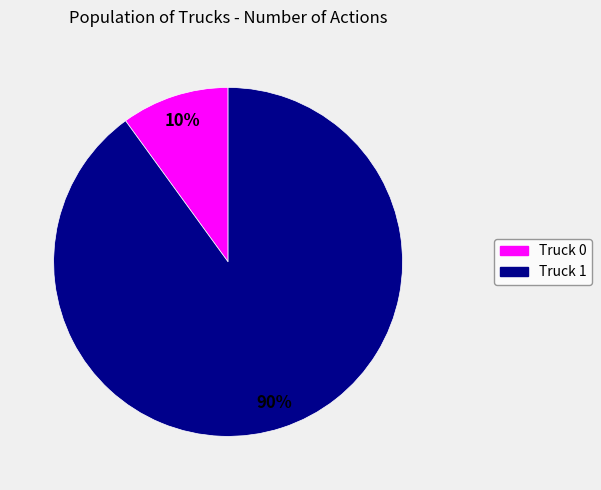

Which slice represents more than half of the pie?

Truck 1